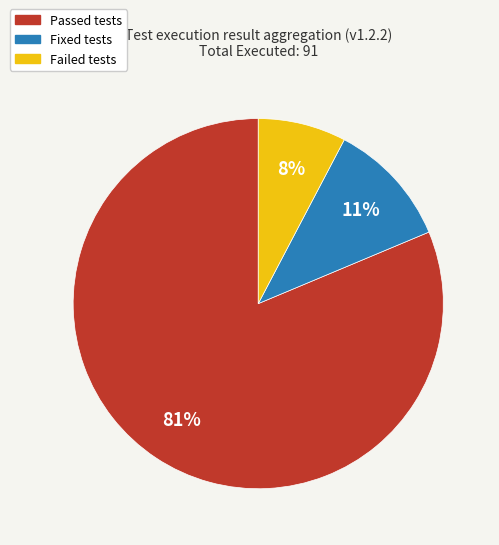

Is there a majority slice in this chart?

Yes